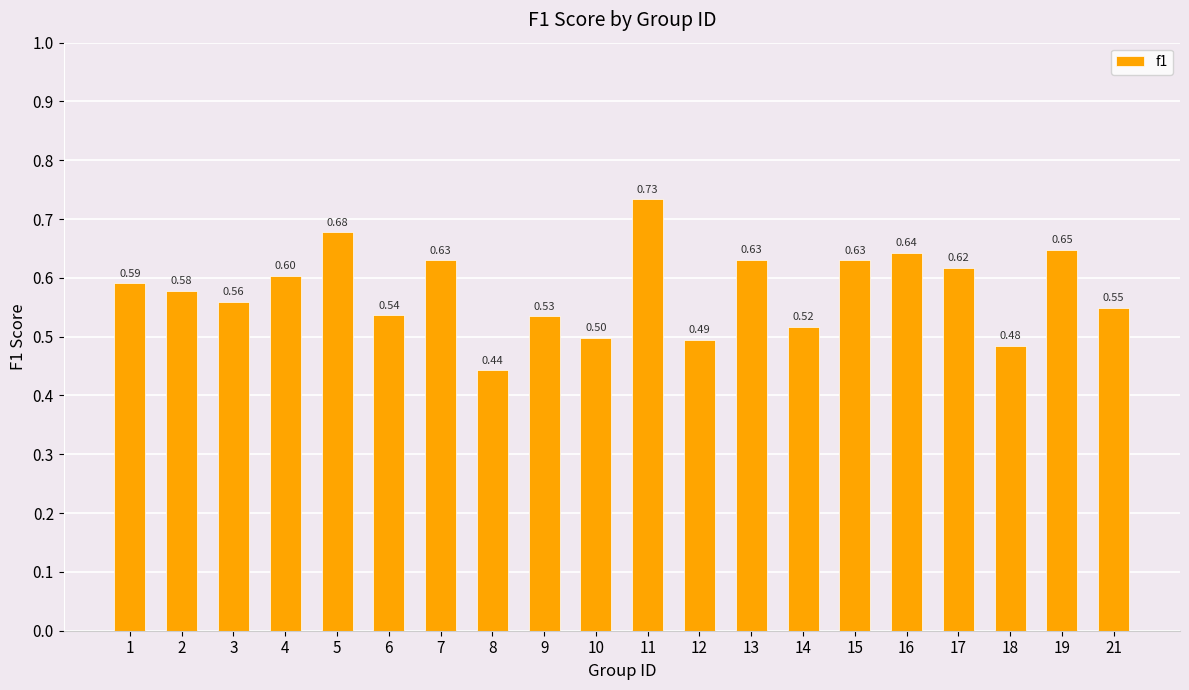

What is the change in value from 10 to 15?

+0.1